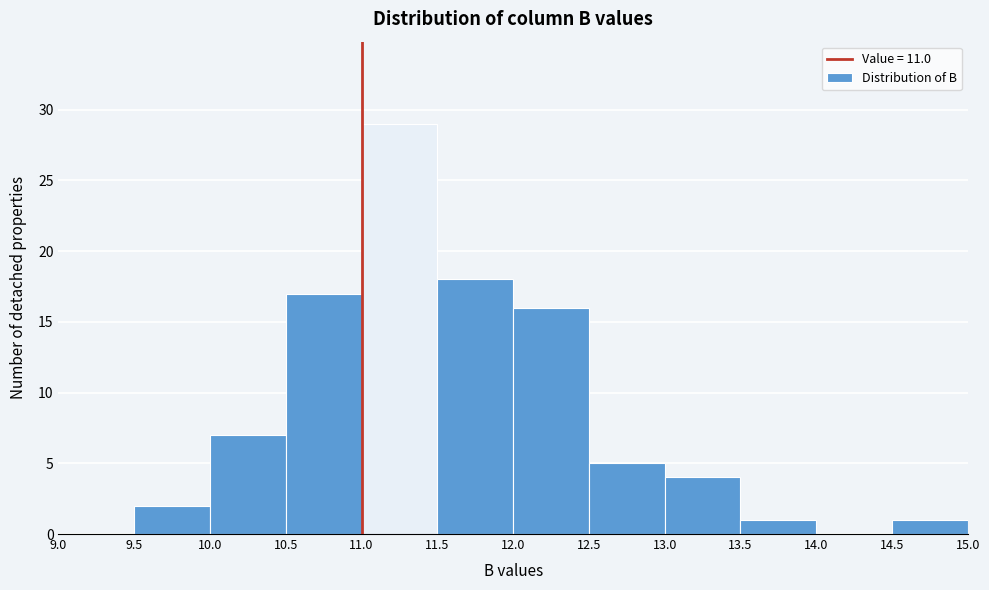

Reading left to right, list every bar in this chart as the range it spans on the x-axis followed by its height. The values are not printed on the chart, so give them approximately, as read against the axis.

9.0 to 9.5: 0
9.5 to 10.0: 2
10.0 to 10.5: 7
10.5 to 11.0: 17
11.0 to 11.5: 29
11.5 to 12.0: 18
12.0 to 12.5: 16
12.5 to 13.0: 5
13.0 to 13.5: 4
13.5 to 14.0: 1
14.0 to 14.5: 0
14.5 to 15.0: 1